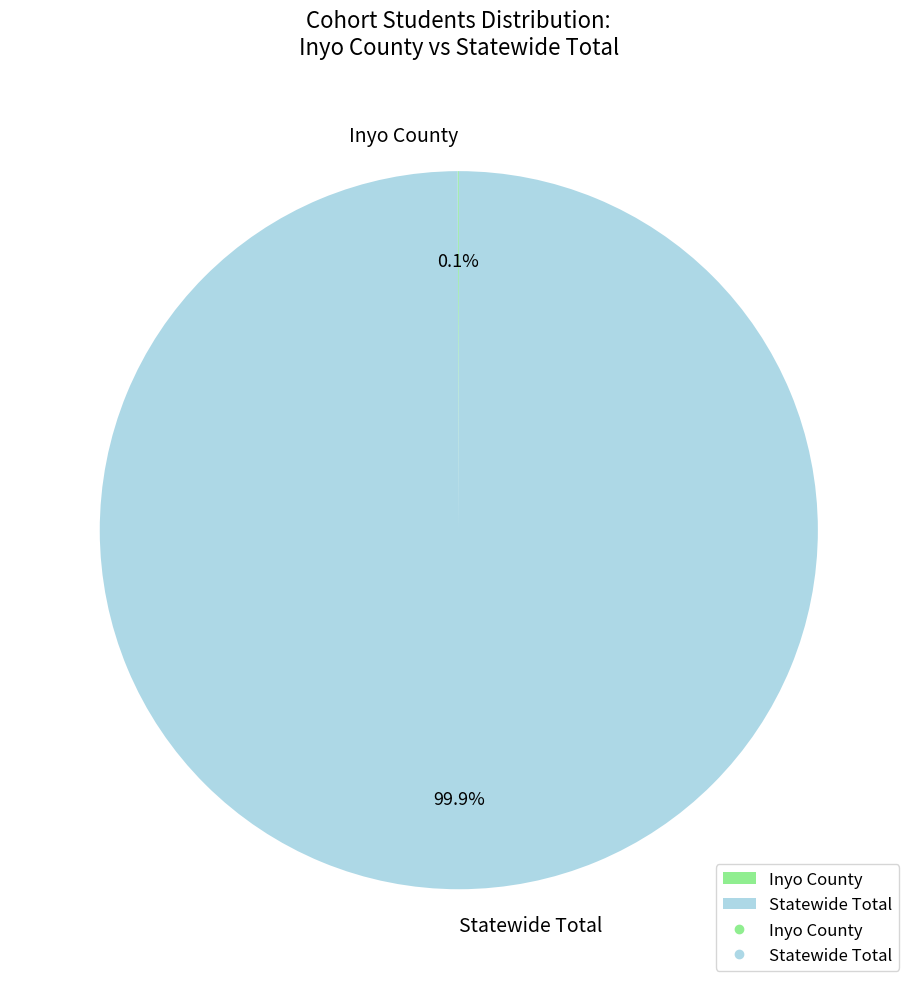

Which slice is the largest?

Statewide Total